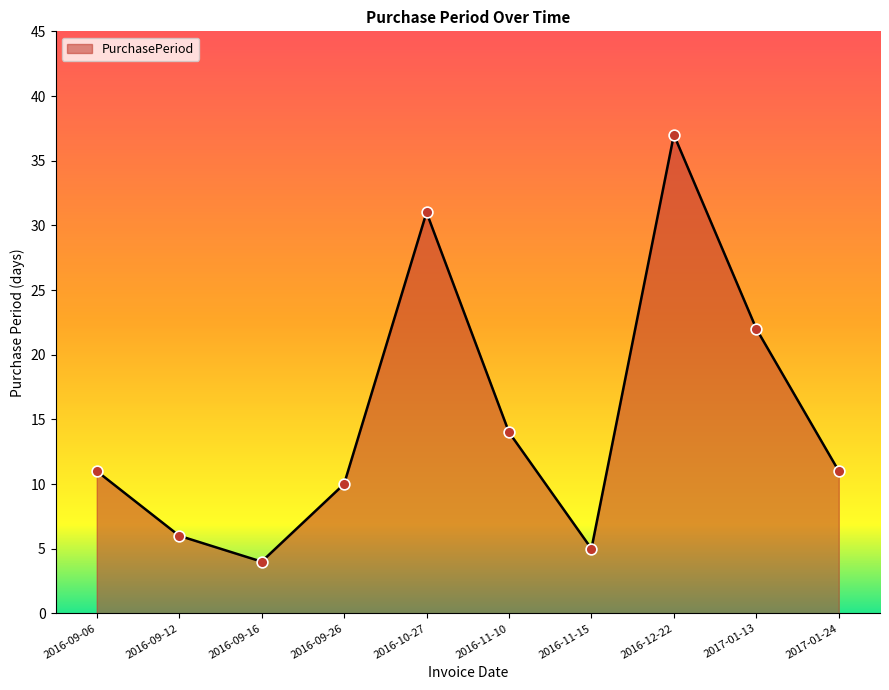

Which has a higher value, 2016-12-22 or 2016-11-15?

2016-12-22